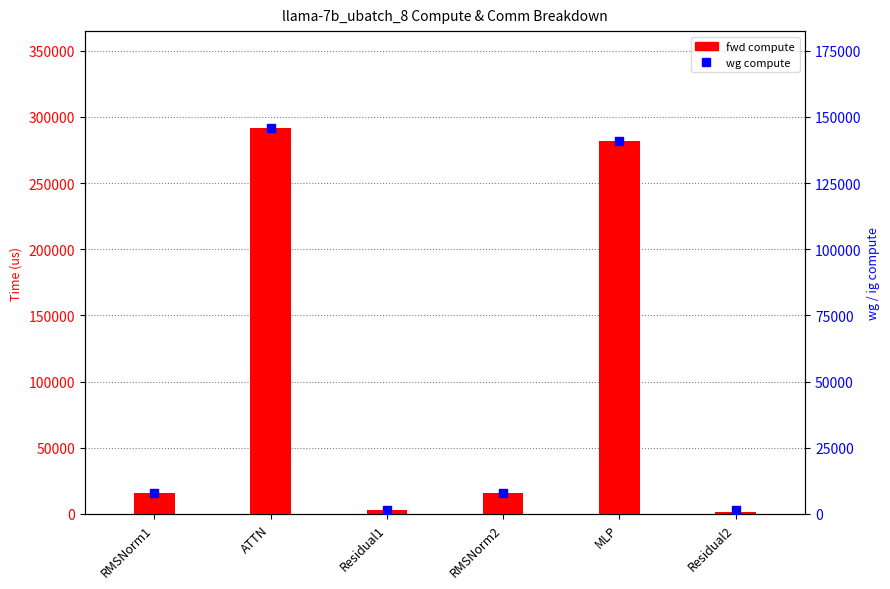

Which series has the largest total across all categories?

fwd compute